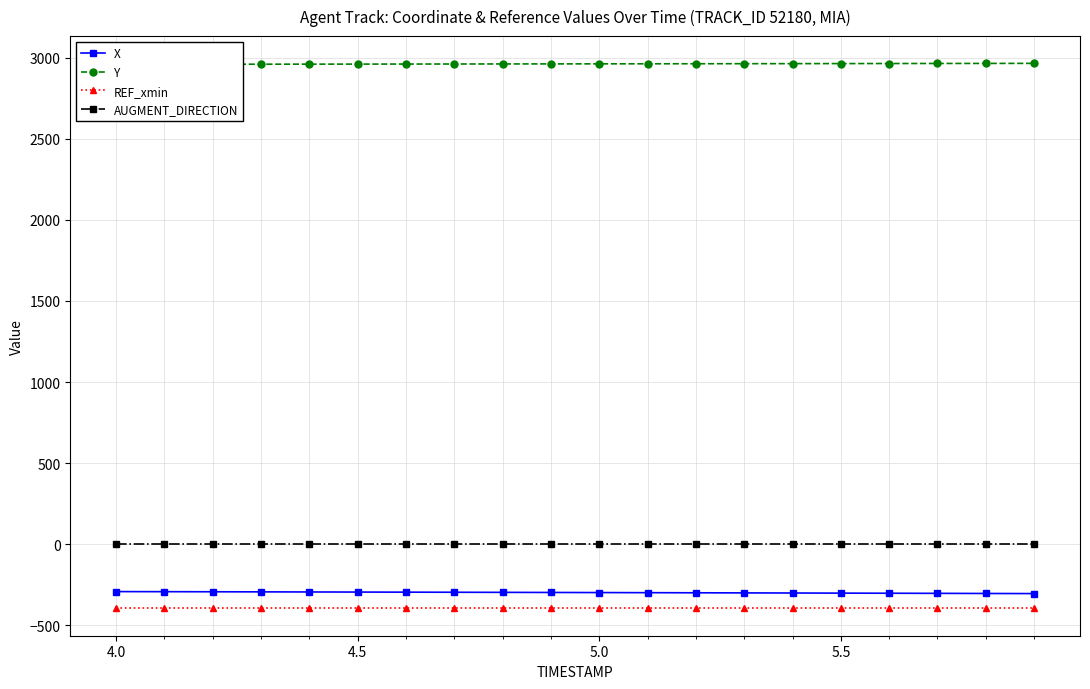

True or false: REF_xmin and AUGMENT_DIRECTION intersect in this chart.

False